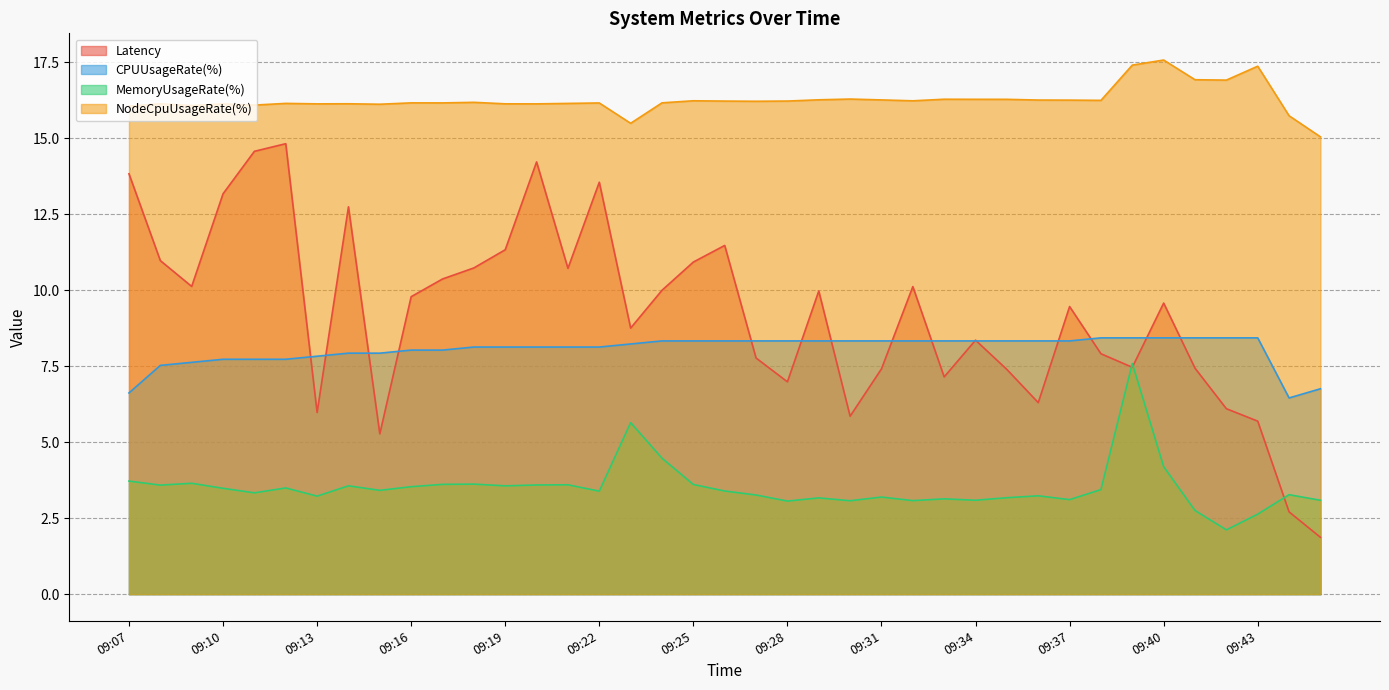

Rank the series by their maximum value, from lowest to highest.

MemoryUsageRate(%), CPUUsageRate(%), Latency, NodeCpuUsageRate(%)